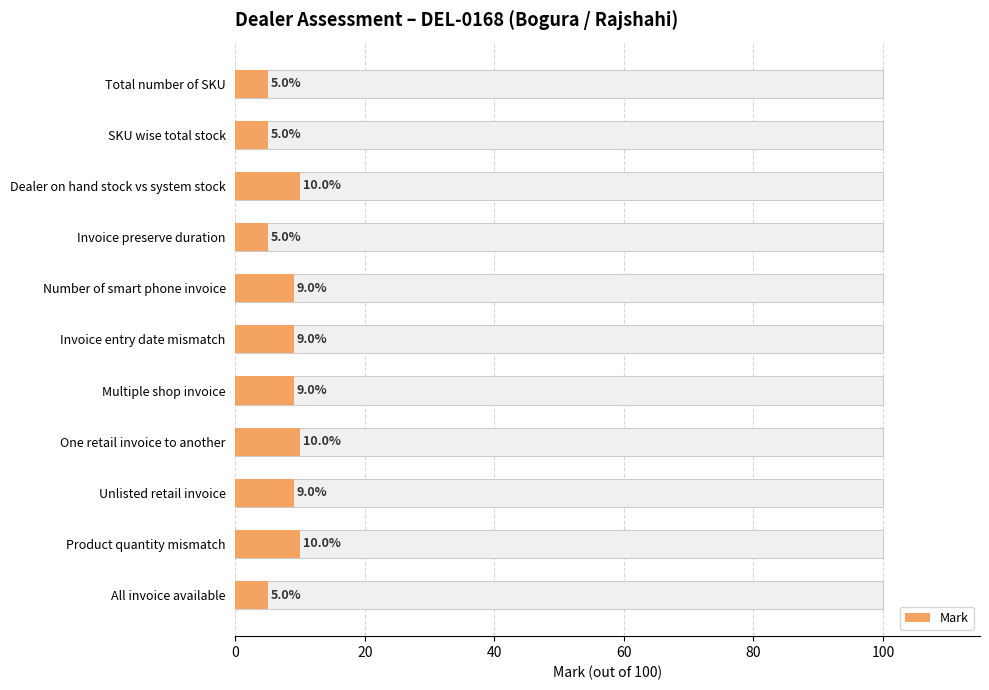

Count the number of data series in this chart.

1